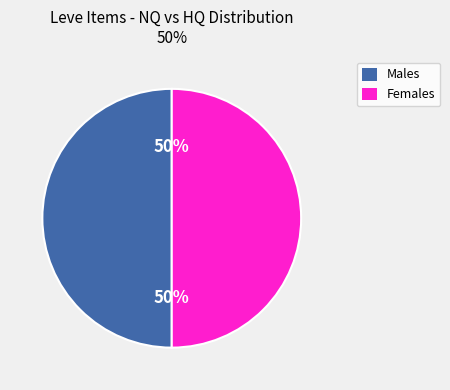

To the nearest percent, what is the average slice percentage?

50%